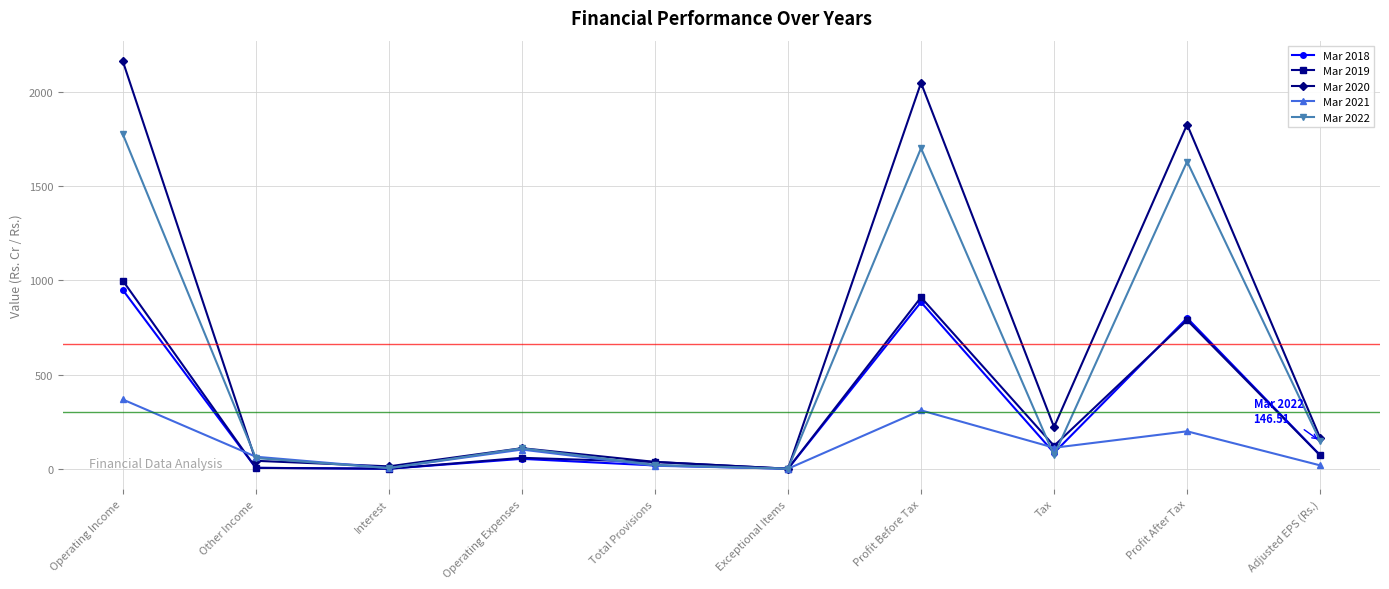

How many lines are shown in the chart?

5